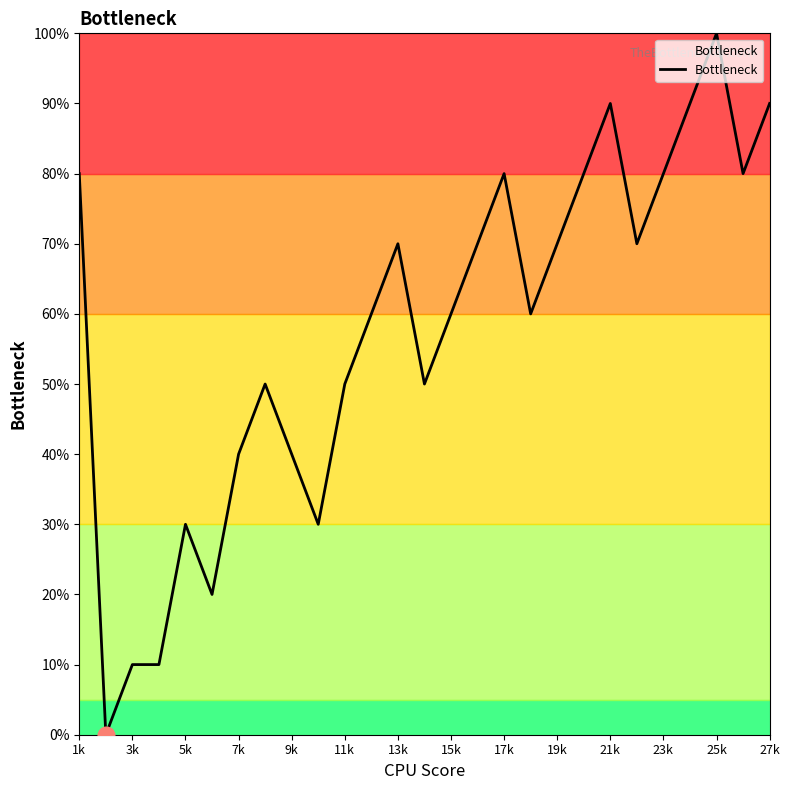

What is the difference between the maximum and minimum values?

100